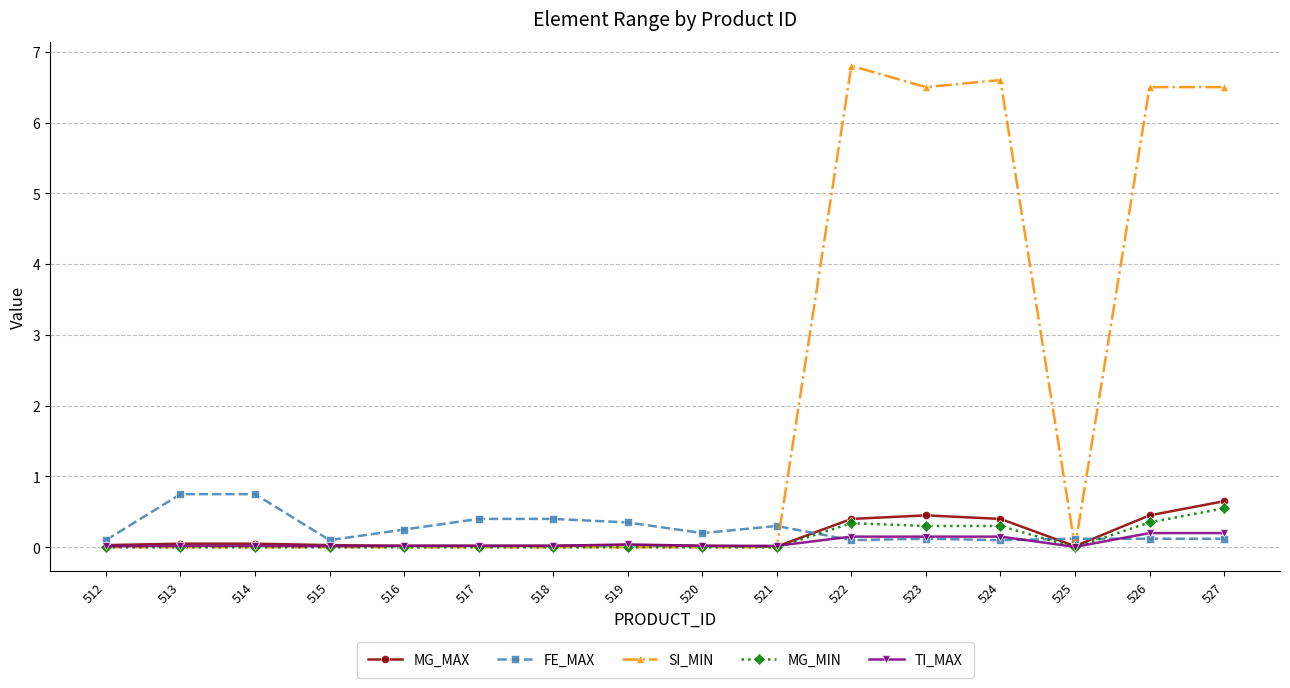

At how many categories does at least one series exceed 6?

5